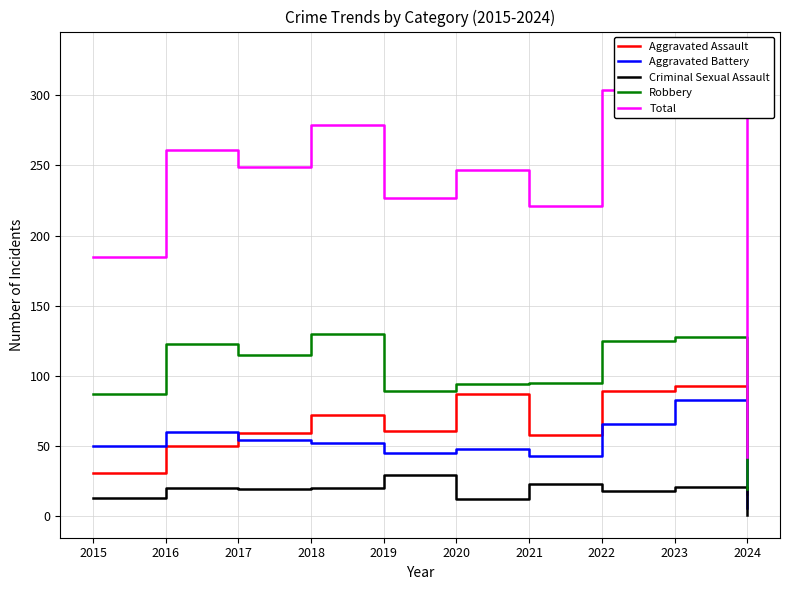

Which series changed the most between 2015 and 2023?

Total